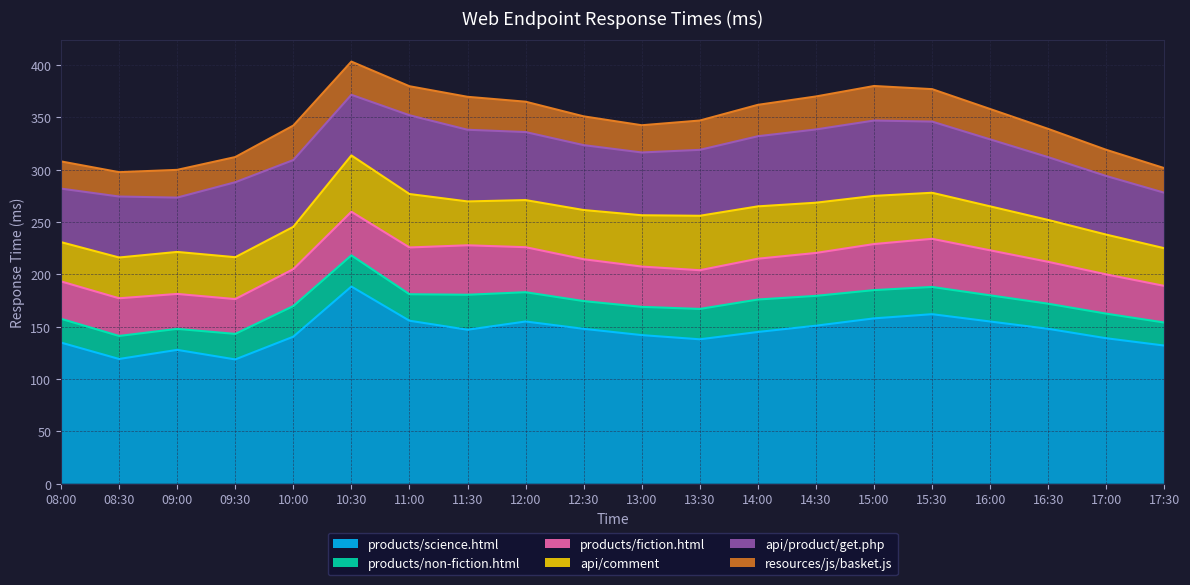

Reading left to right, extract all data points from this chart.

products/science.html: 134.8	119.2	127.9	118.8	140.5	188.4	155.7	147.1	155.0	148.0	142.0	138.0	145.0	151.0	158.0	162.0	155.0	148.0	139.0	132.0
products/non-fiction.html: 22.8	22.0	20.0	24.4	29.3	29.8	25.3	33.4	28.0	26.5	27.0	29.0	31.0	28.5	27.0	26.0	25.0	24.0	23.5	22.0
products/fiction.html: 35.7	36.0	33.4	33.3	35.3	41.6	44.7	47.3	43.0	40.0	38.5	37.0	39.0	41.0	44.0	46.0	43.0	40.0	37.5	35.0
api/comment: 37.5	39.0	40.1	40.0	40.4	53.8	51.1	41.9	45.0	47.0	49.0	52.0	50.0	48.0	46.0	44.0	42.0	40.0	38.0	36.0
api/product/get.php: 51.1	58.2	51.9	71.6	63.8	57.9	75.3	68.5	65.0	62.0	60.0	63.0	67.0	70.0	72.0	68.0	64.0	60.0	56.0	53.0
resources/js/basket.js: 26.0	23.3	26.5	24.0	33.0	31.7	27.7	31.5	29.0	27.5	26.0	28.0	30.0	31.5	33.0	31.0	29.0	27.0	25.0	23.5